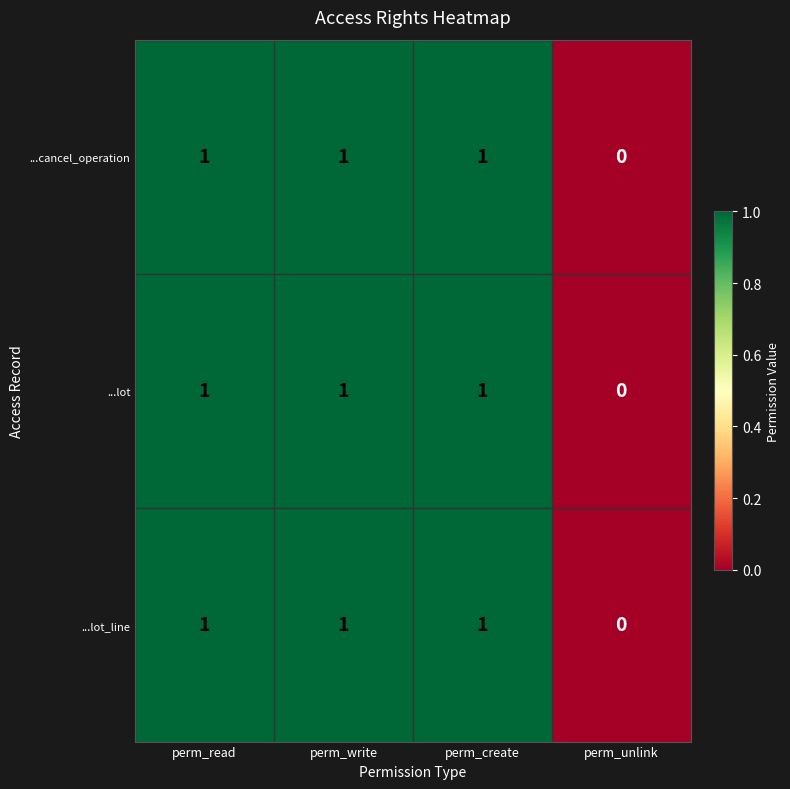

True or false: ...lot has a value of 2 at perm_create.

False